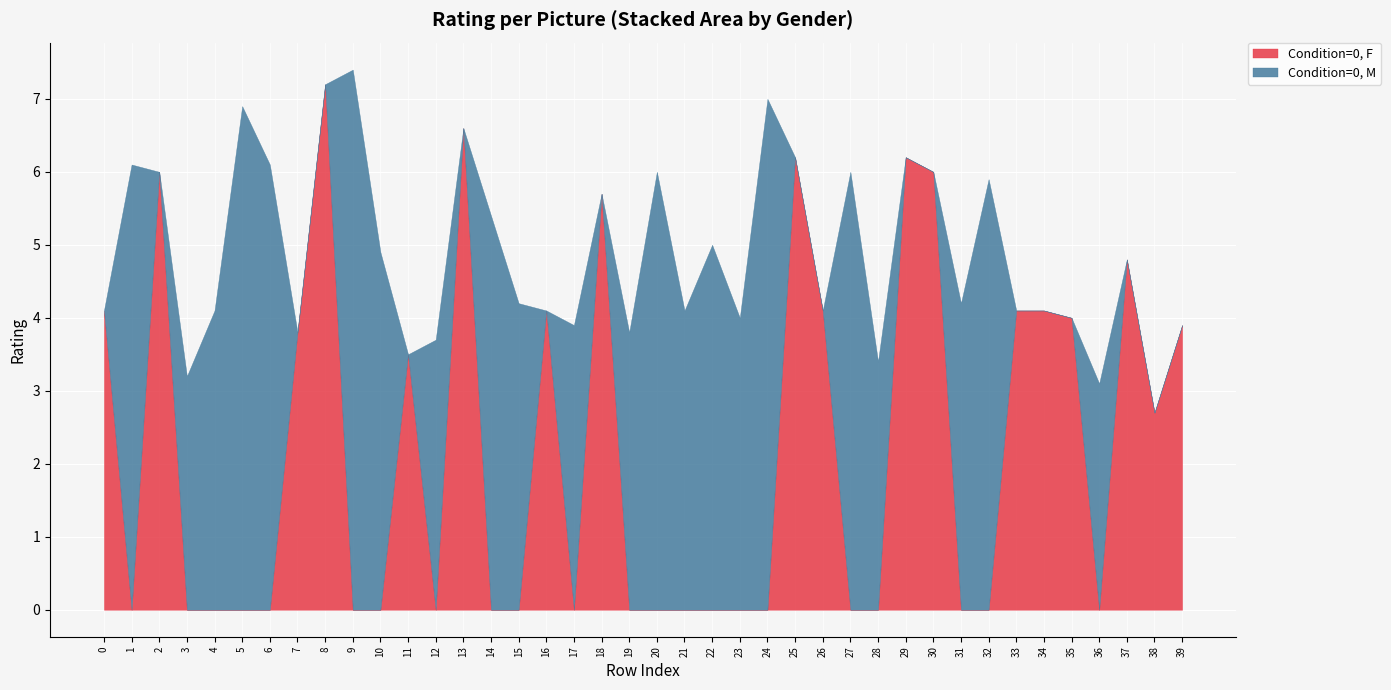

What is the sum of all Condition=0, F values?

87.1